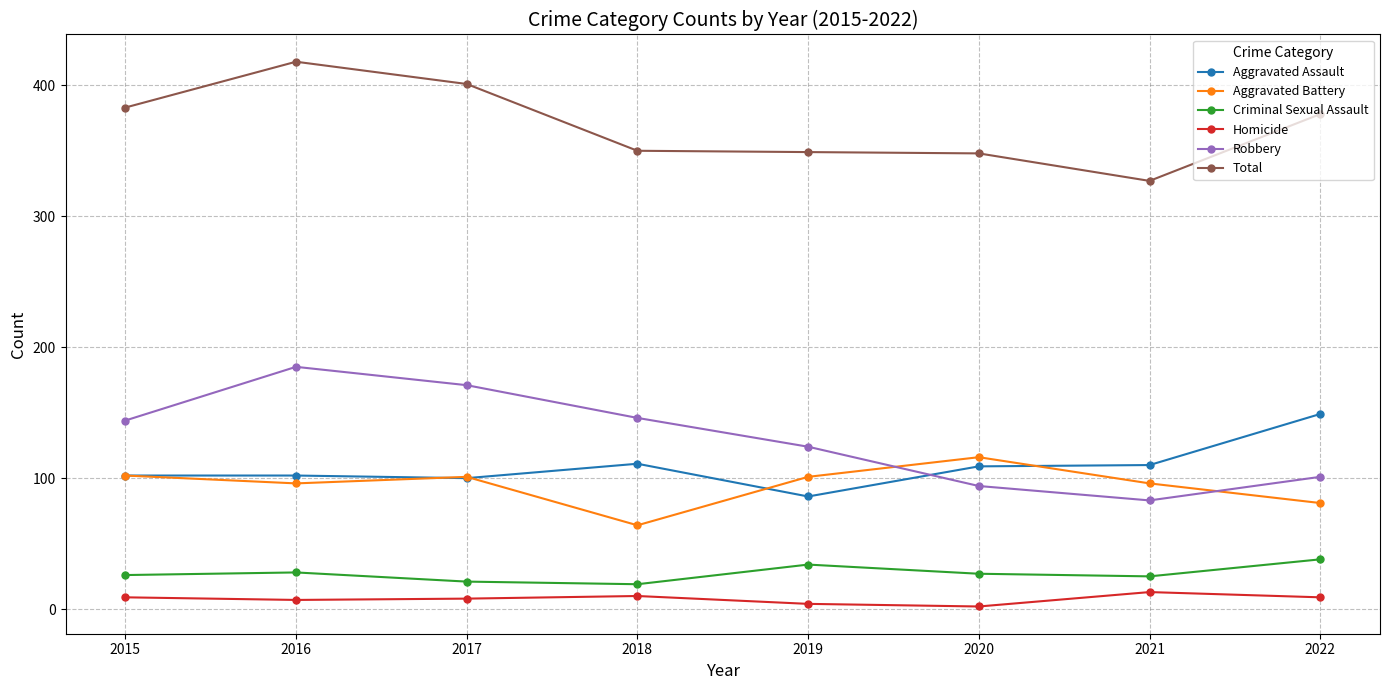

List the series in order of their peak value, highest first.

Total, Robbery, Aggravated Assault, Aggravated Battery, Criminal Sexual Assault, Homicide